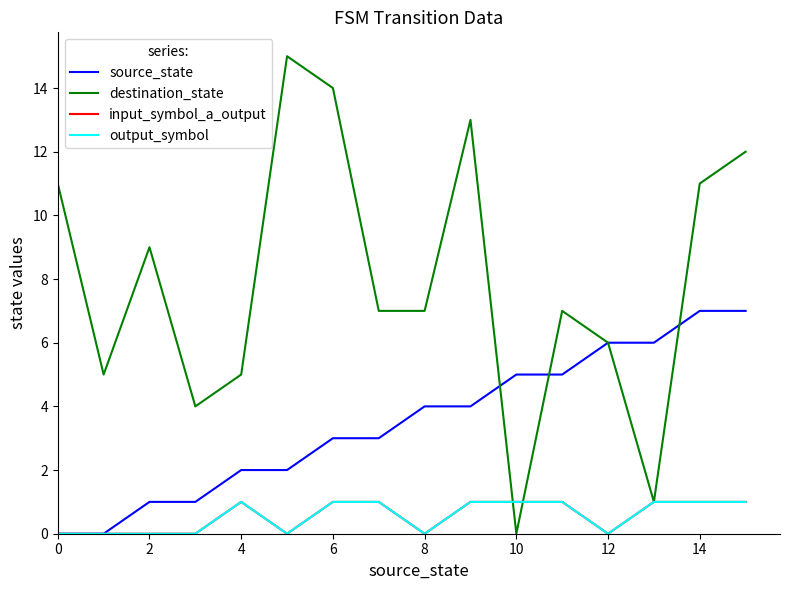

Does the chart have visible grid lines?

No